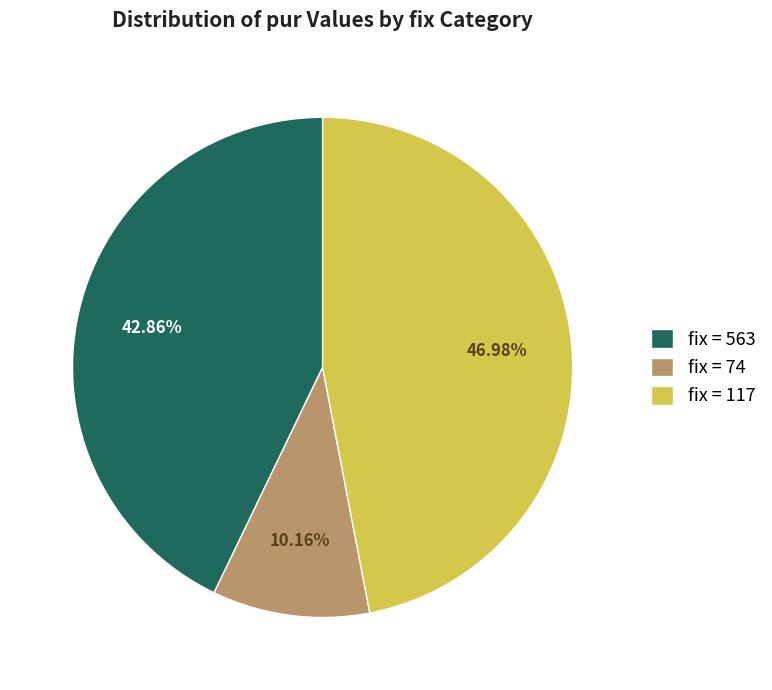

How many segments does this pie chart have?

3